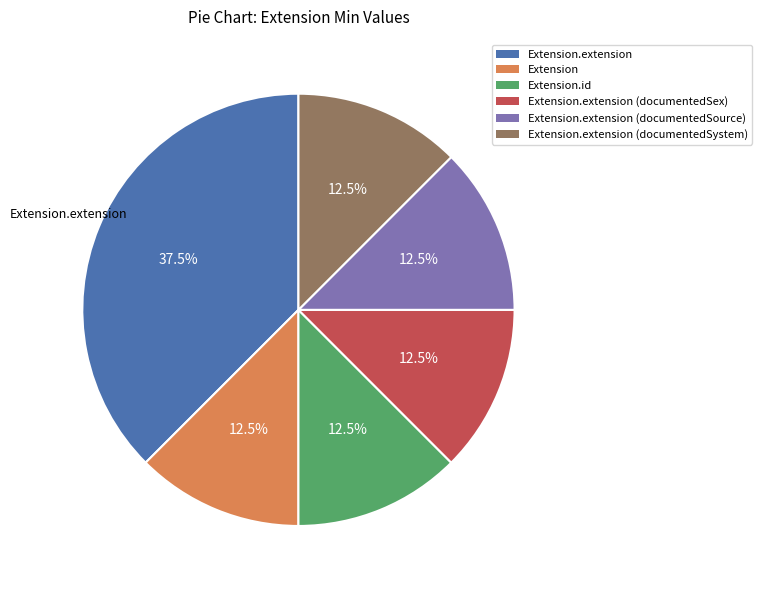

What is the total percentage of Extension.extension and Extension.extension (documentedSystem)?

50.0%